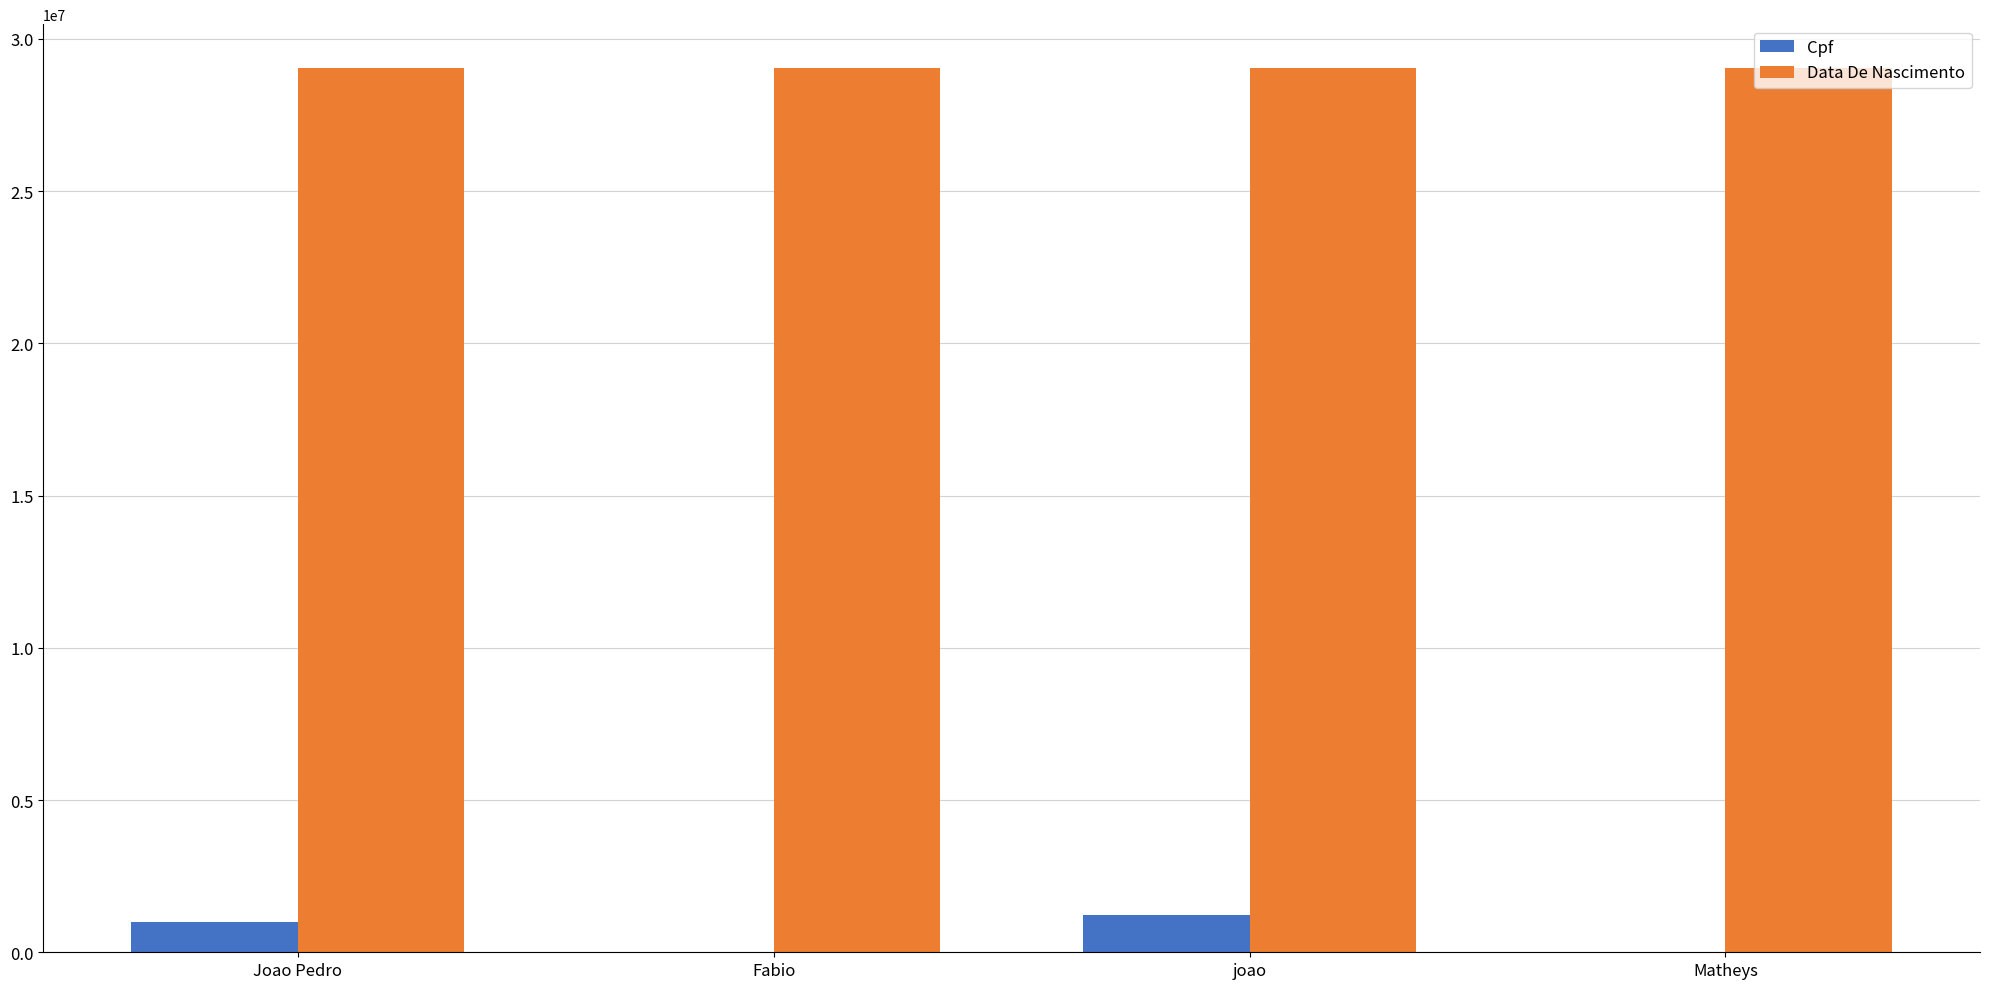

Is the value of Data De Nascimento at Fabio greater than the value of Cpf at Matheys?

Yes